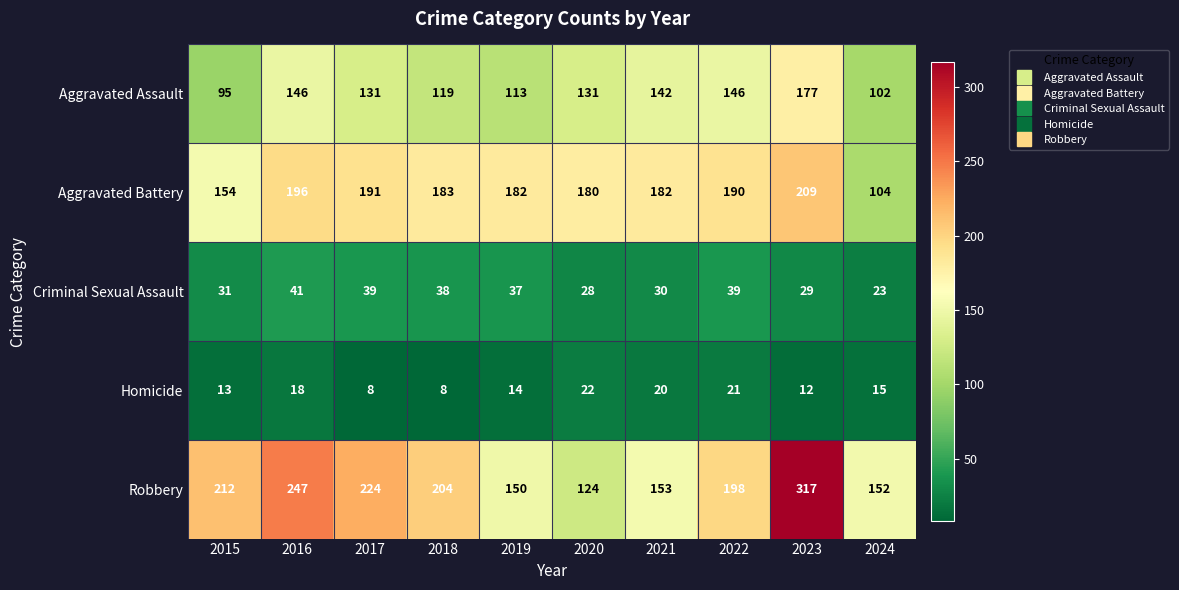

What is the greatest value displayed?

317